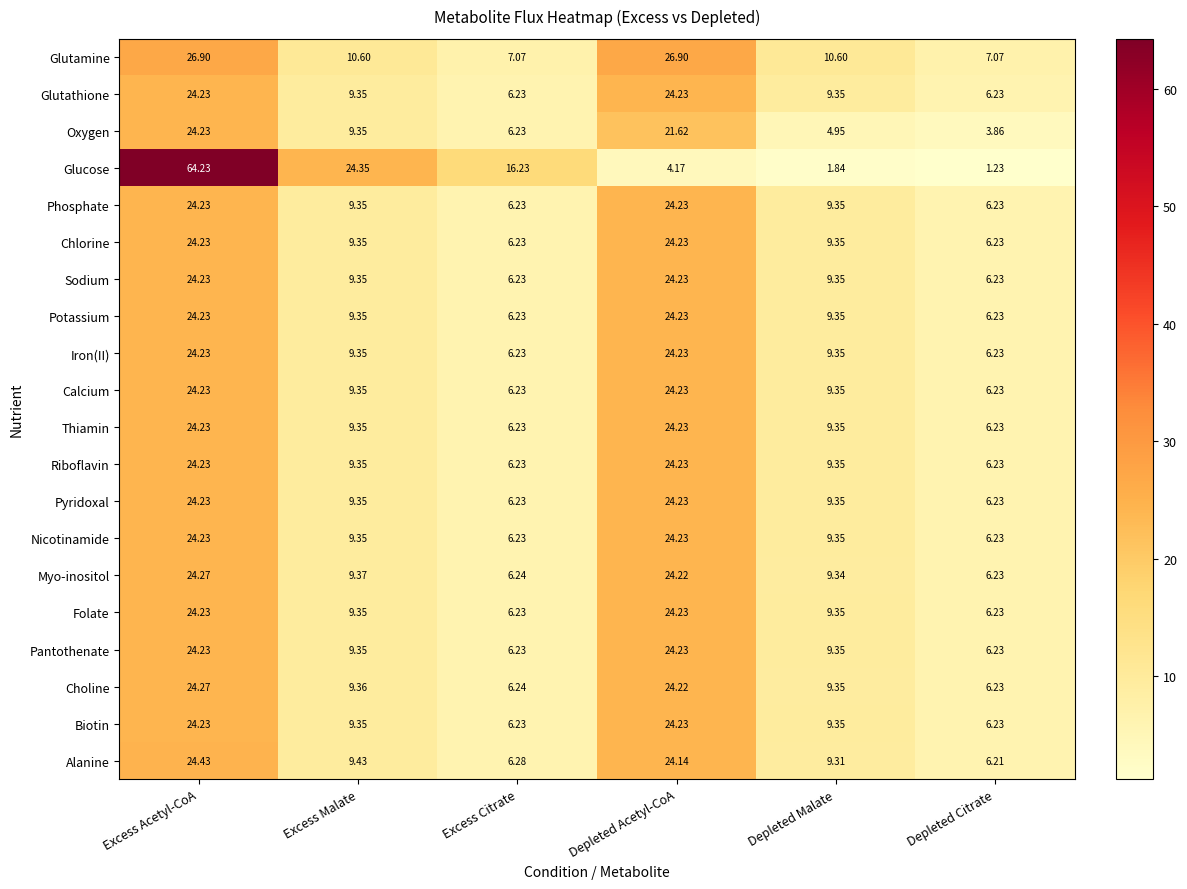

At which label does Biotin first exceed 9?

Excess Acetyl-CoA